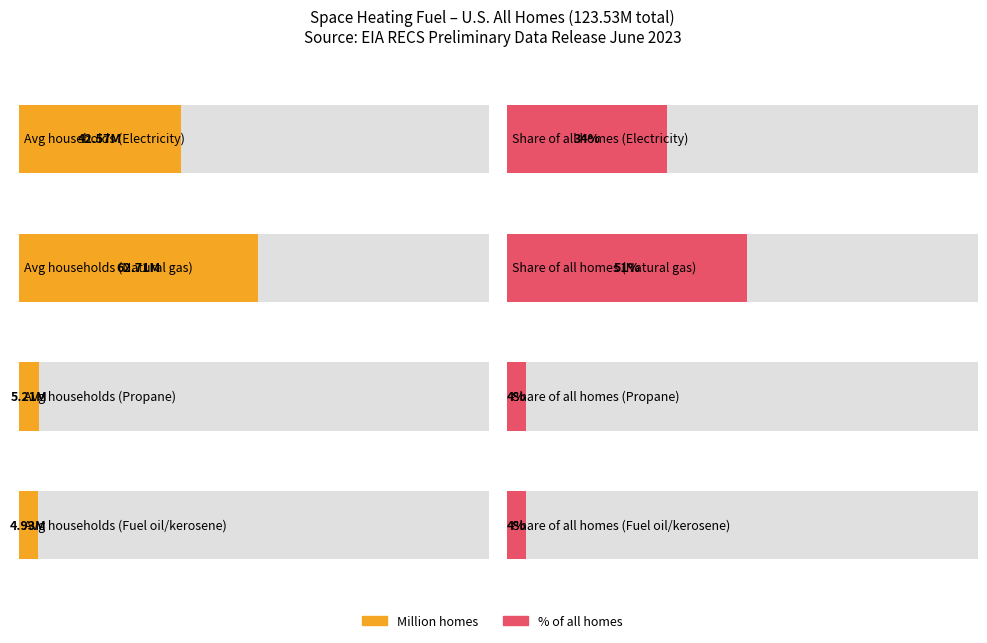

Is it true that Electricity (million) equals 1.9 at Fuel oil or kerosene?

False